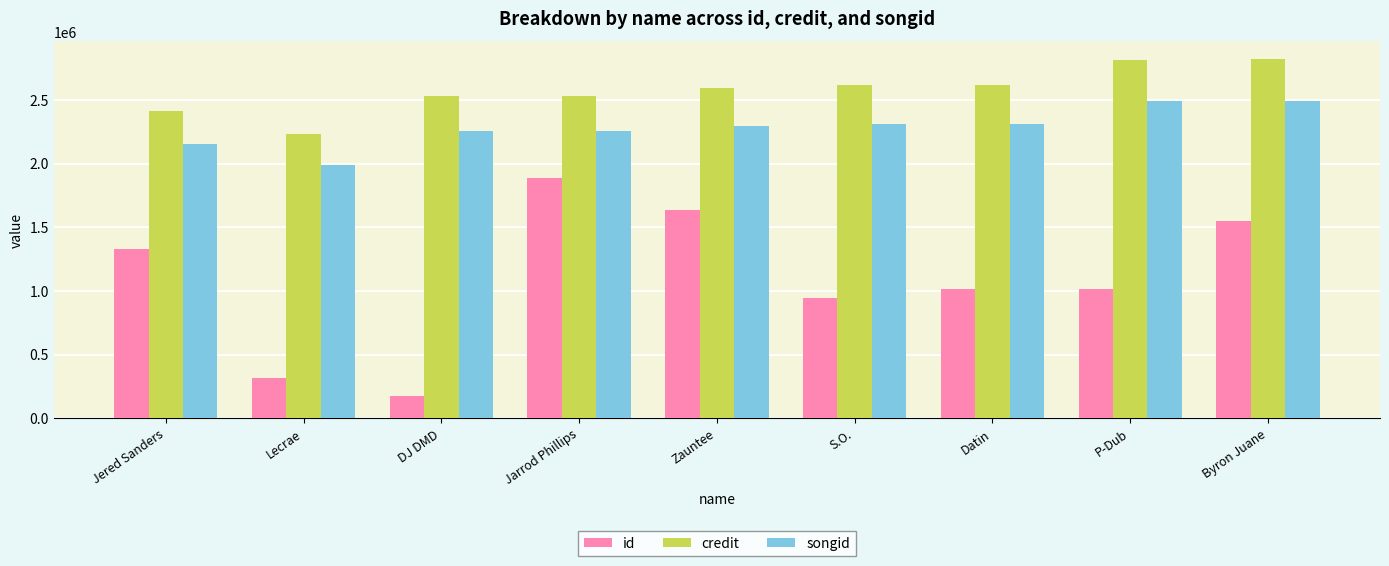

Rank the series by their maximum value, from highest to lowest.

credit, songid, id